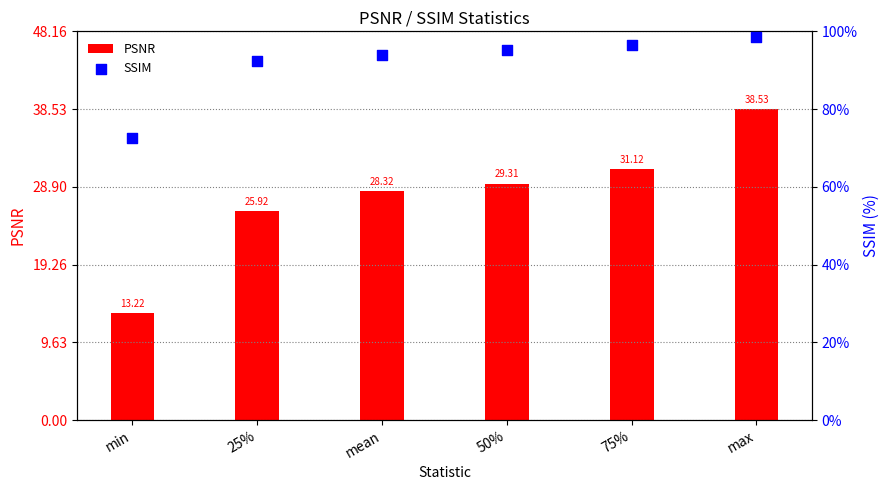

Which series has the largest Y range (max minus min)?

SSIM